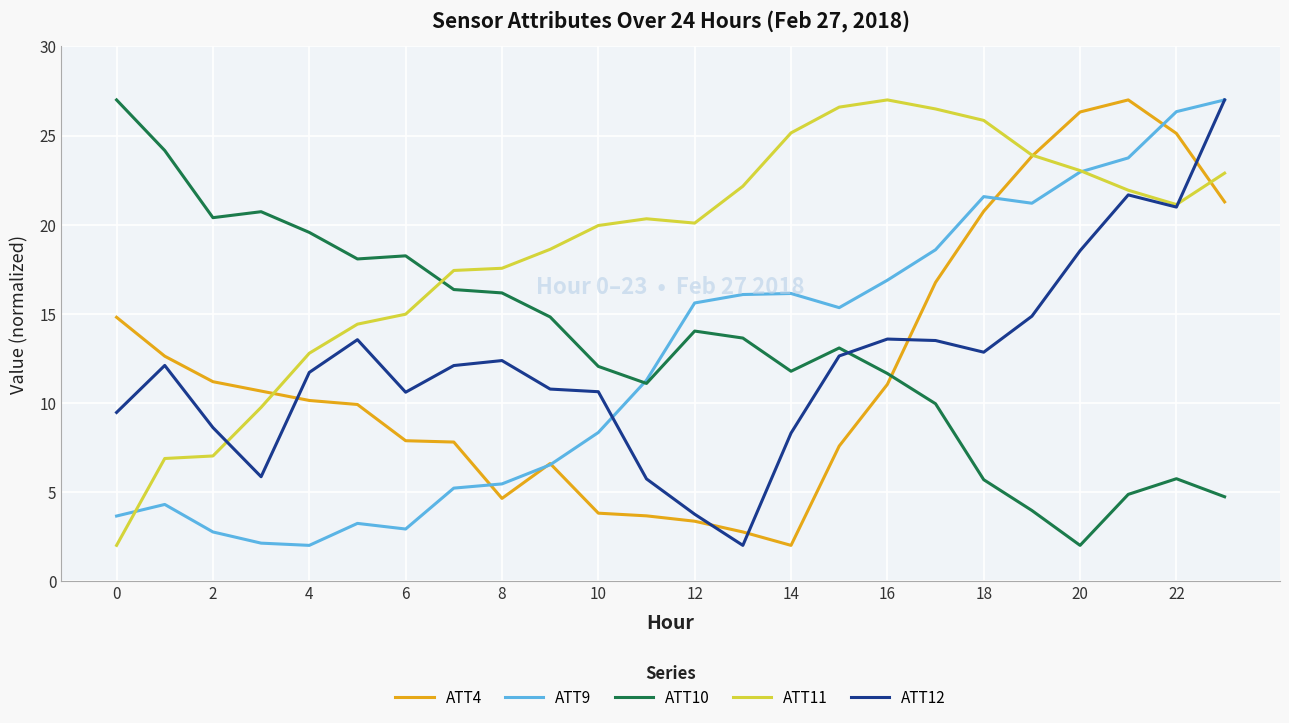

True or false: ATT4 and ATT10 intersect in this chart.

True